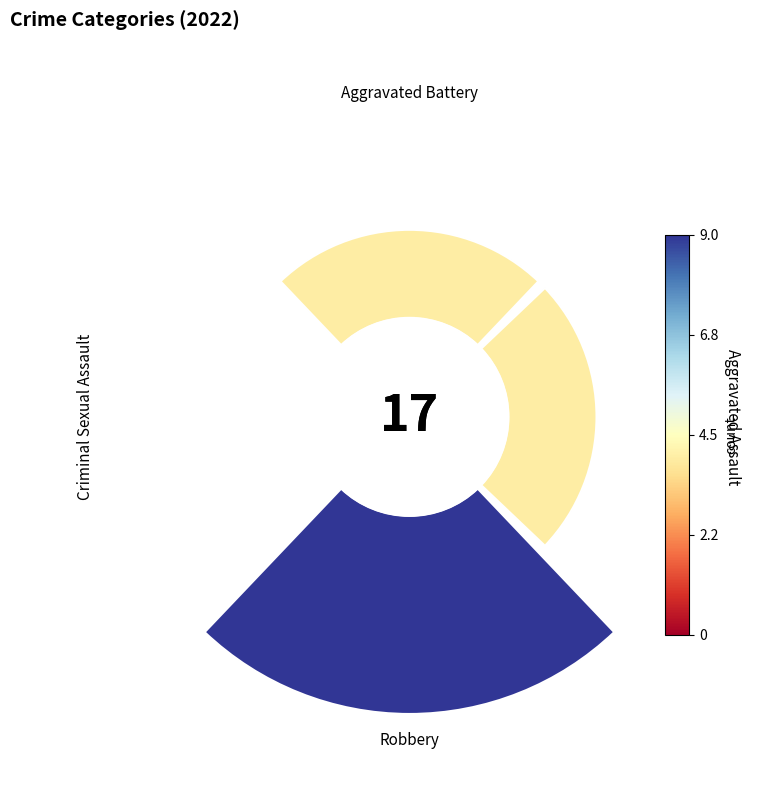

True or false: Robbery accounts for 53% of the total.

True